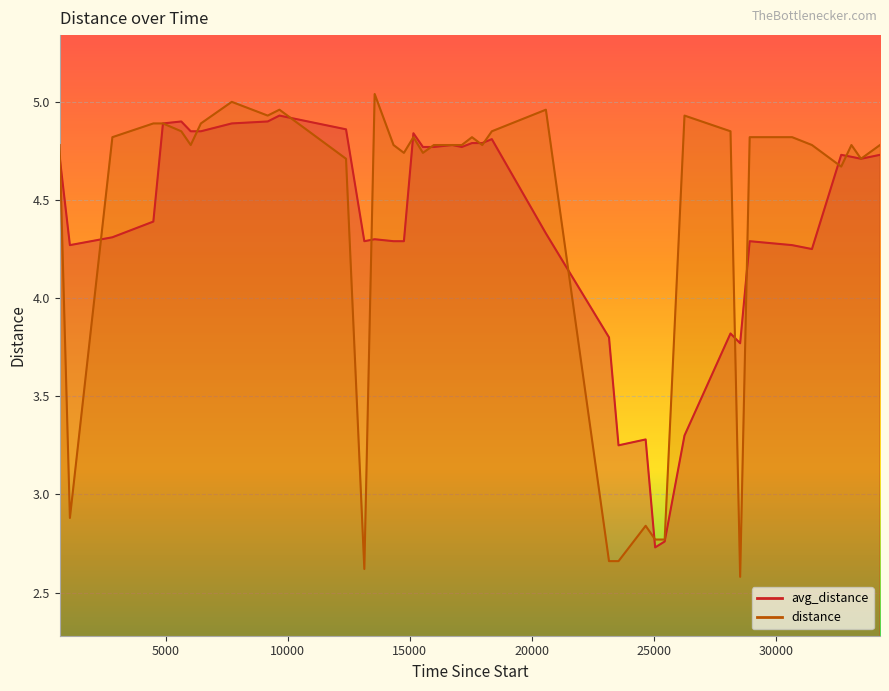

At how many categories does at least one series exceed 4?

34